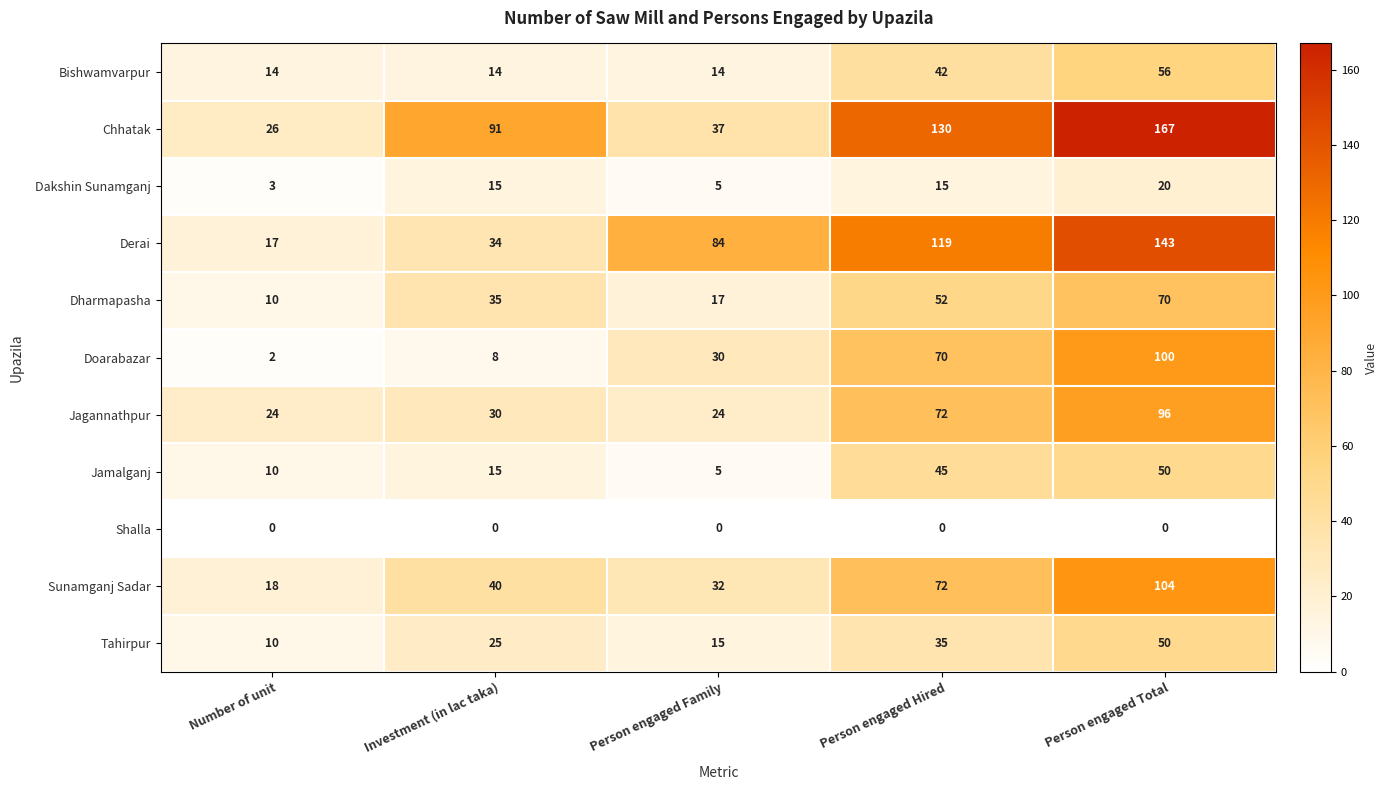

Where is Derai nearest to the value 80?

Person engaged Family